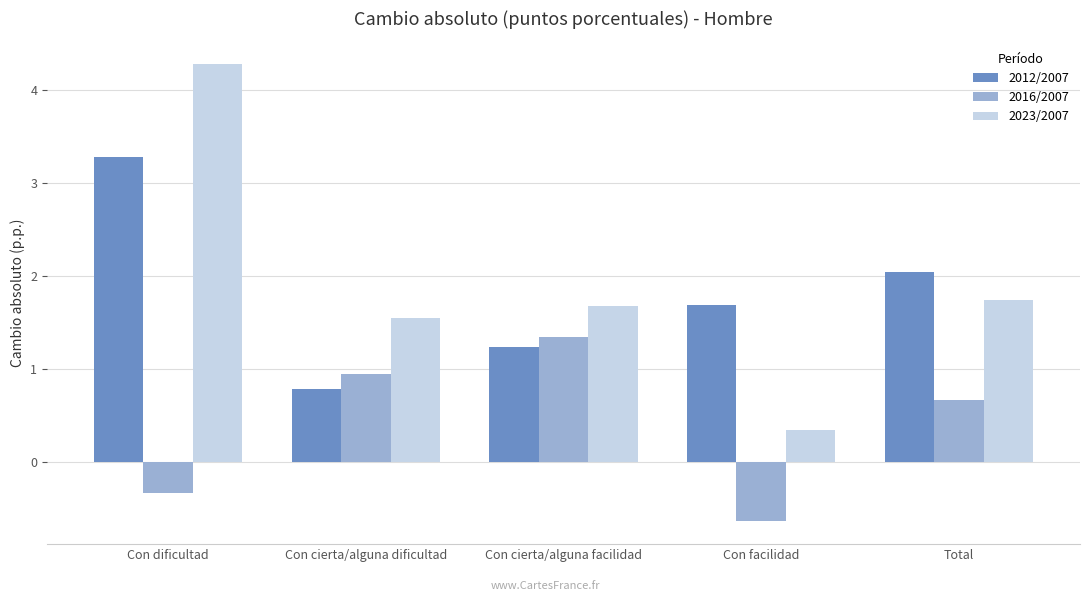

What is the difference between the maximum and second lowest values in the 2012/2007 series?

2.0